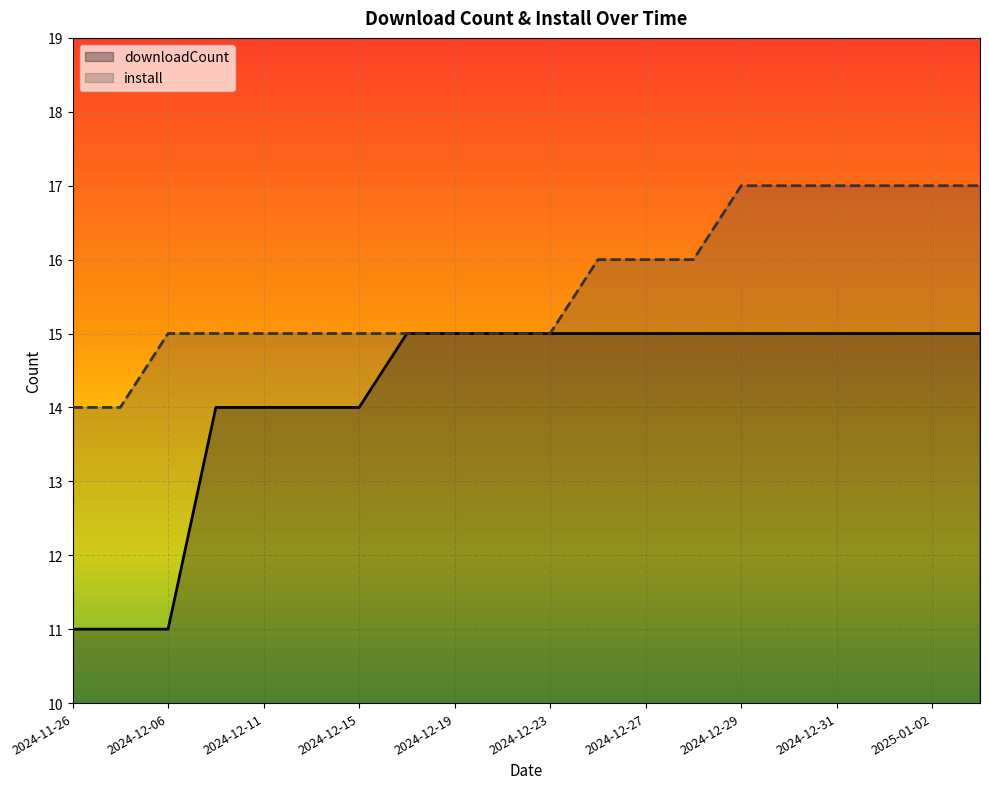

What is the difference between the second highest and second lowest values in the install series?

3